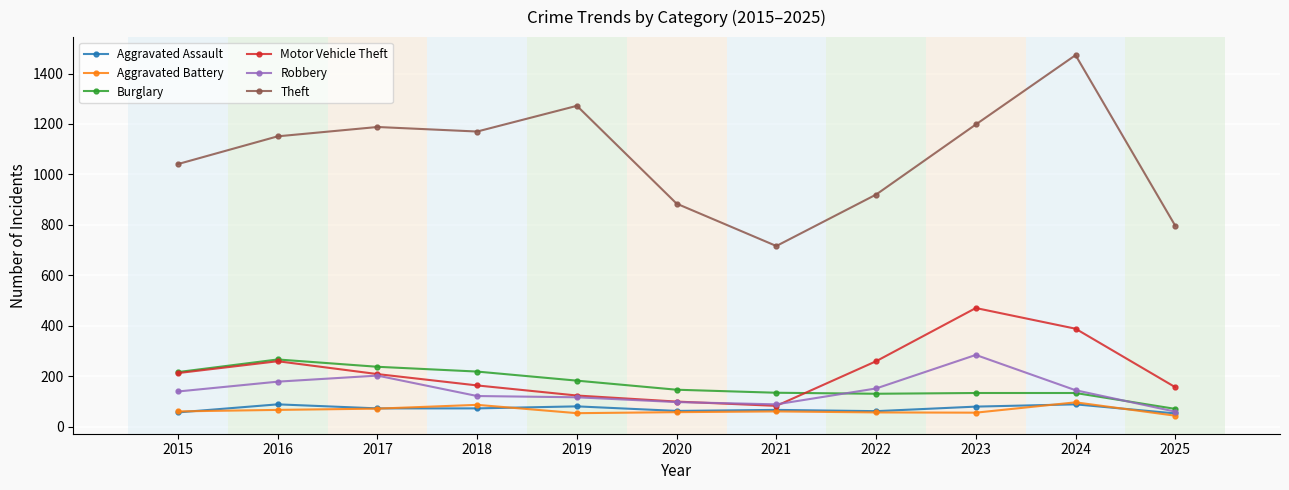

What is the sum of all Burglary values?

1865